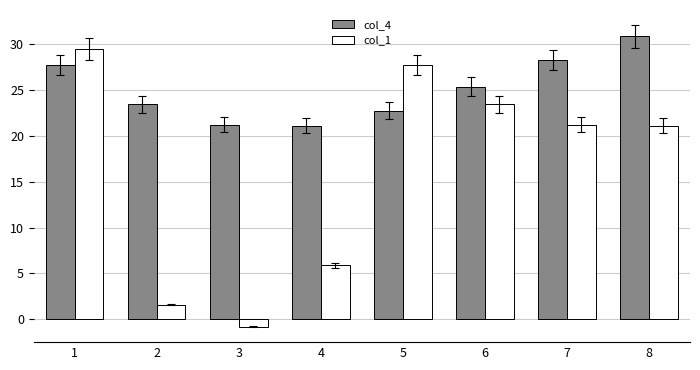

At 8, list the series in order from largest to smallest.

col_4, col_1